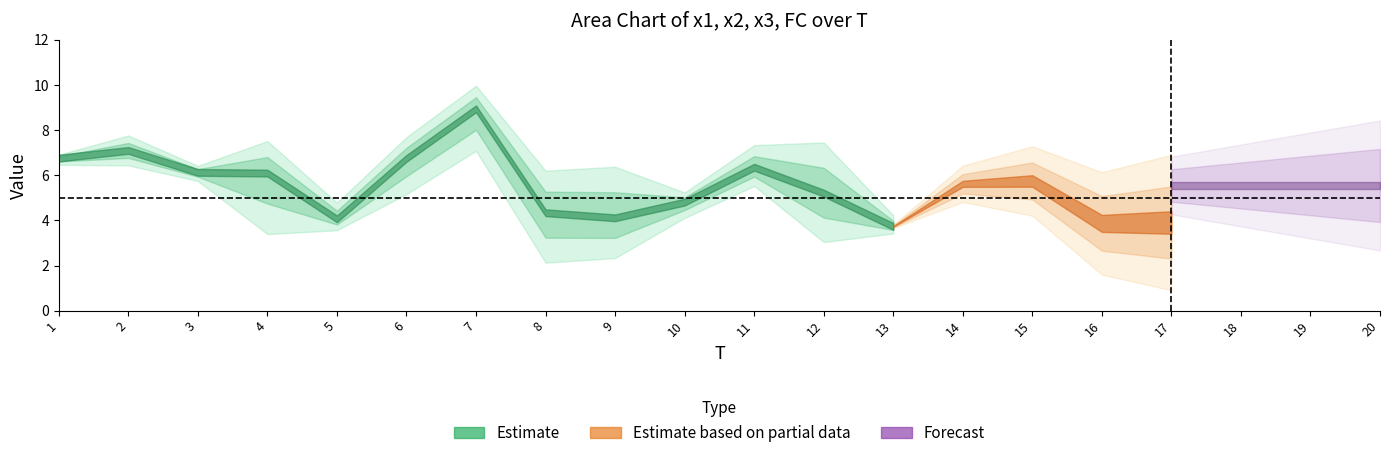

At which category does x3 reach its first local peak?

2